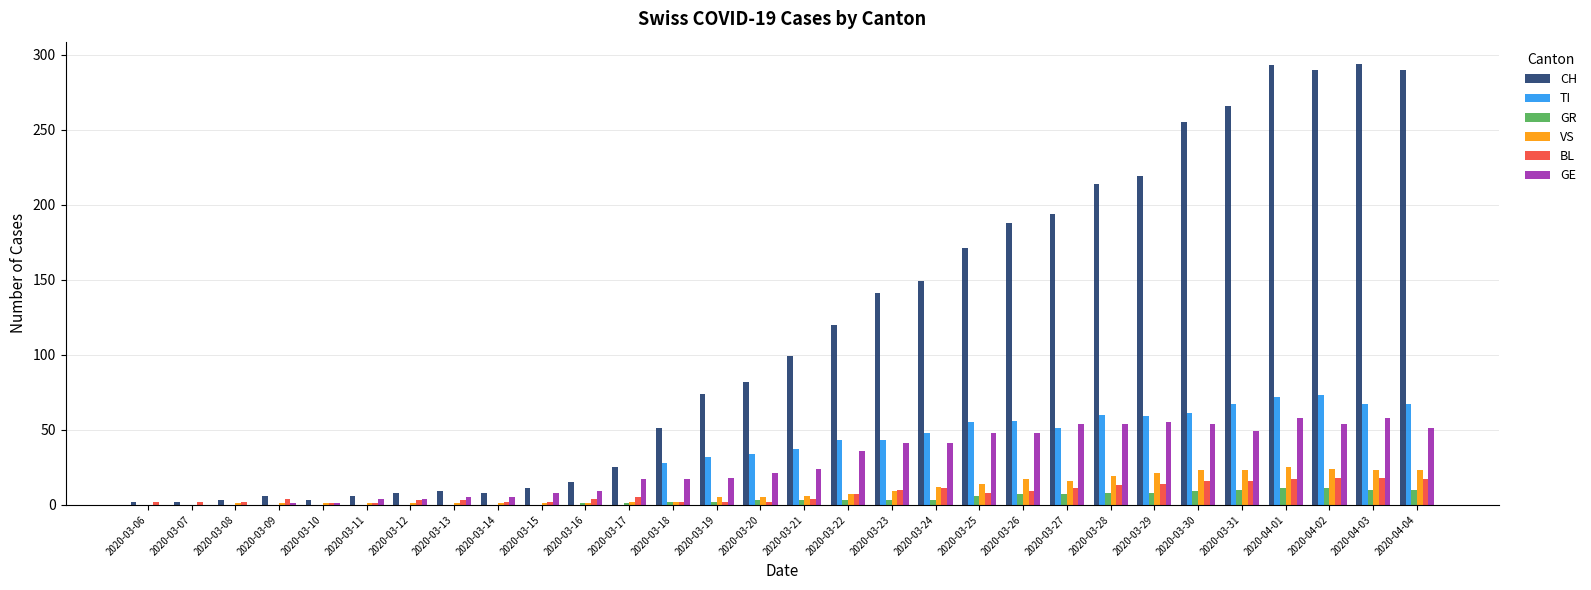

Is the value of GE at 2020-03-14 greater than the value of GR at 2020-03-15?

Yes